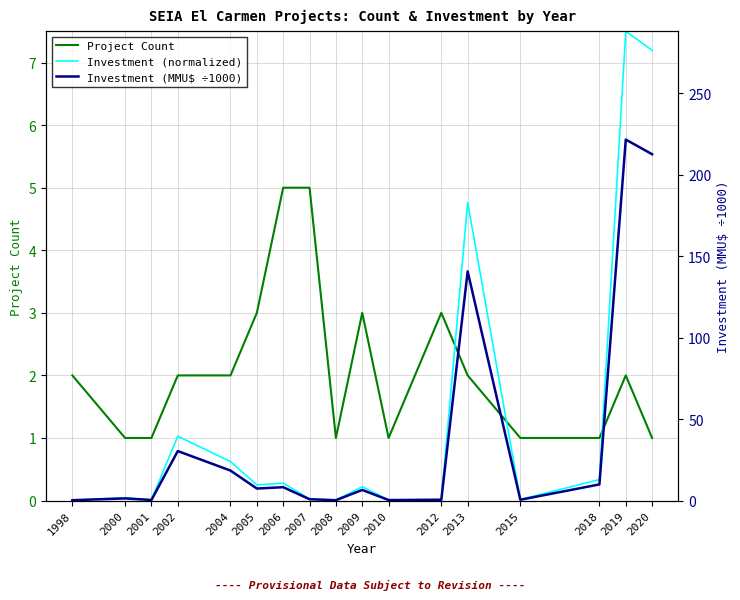

At how many categories does at least one series exceed 156?

2